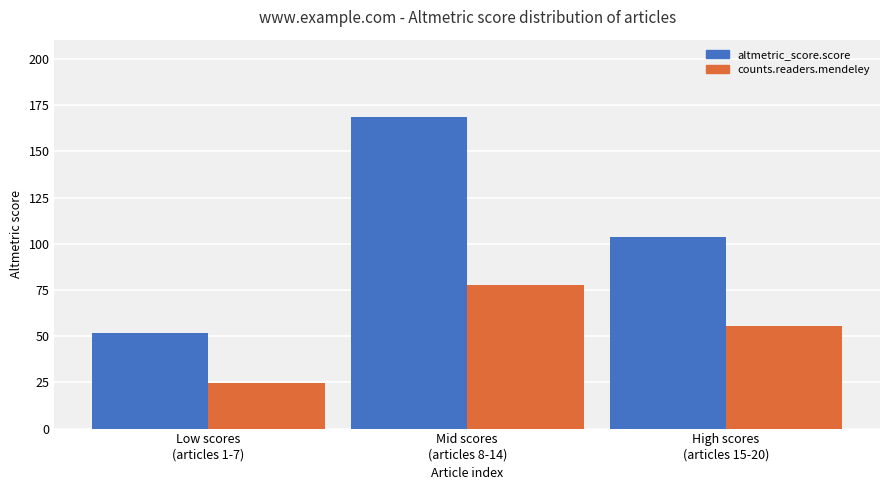

The altmetric_score.score series shows 61.2 at Mid scores
(articles 8-14). True or false?

False